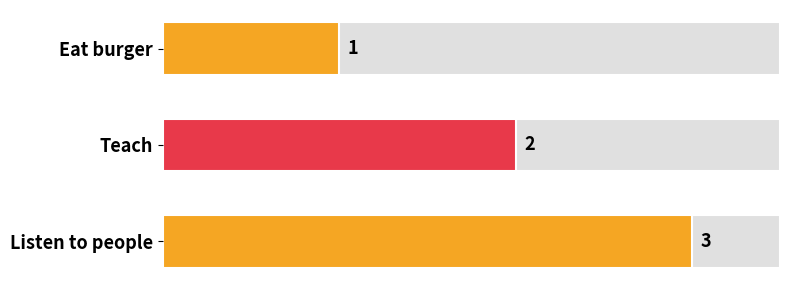

Which has a higher value, Eat burger or Teach?

Teach